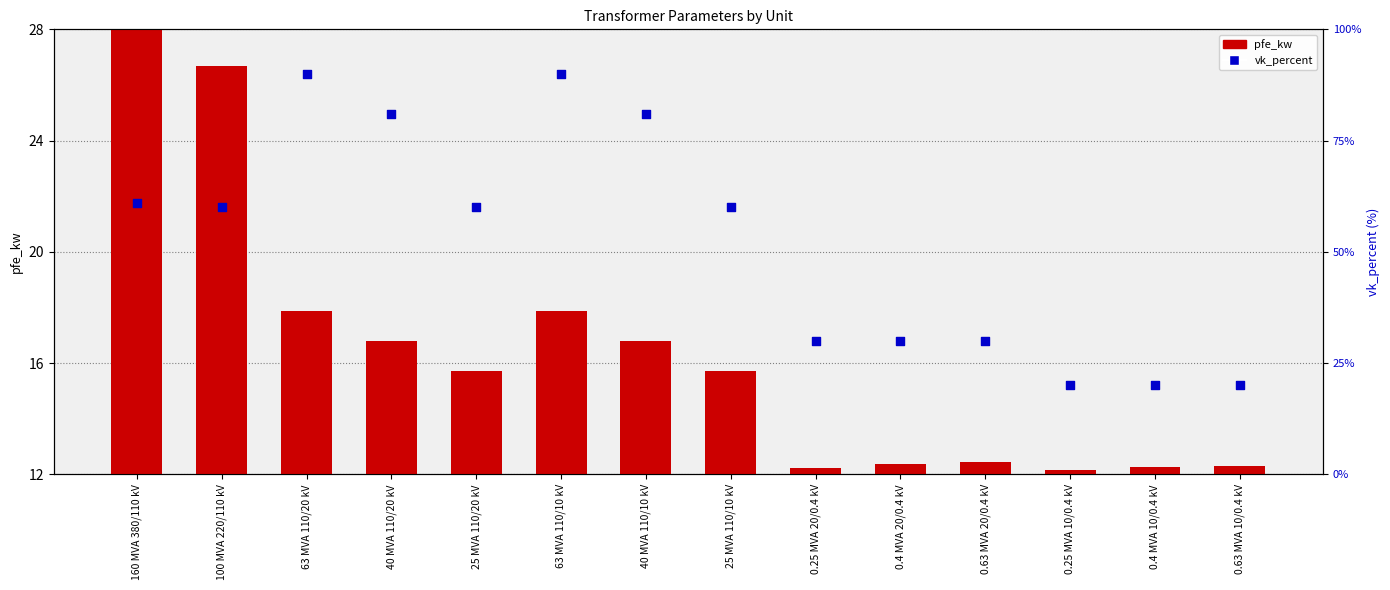

At which category is the sum across all series the highest?

63 MVA 110/20 kV